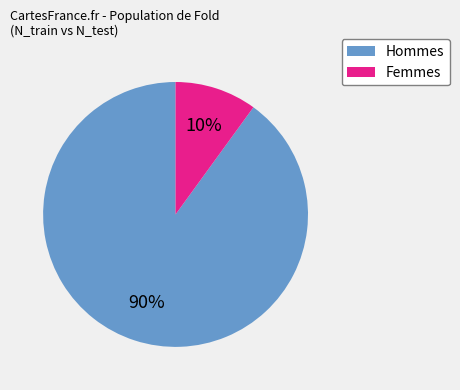

Does any single category account for the majority?

Yes